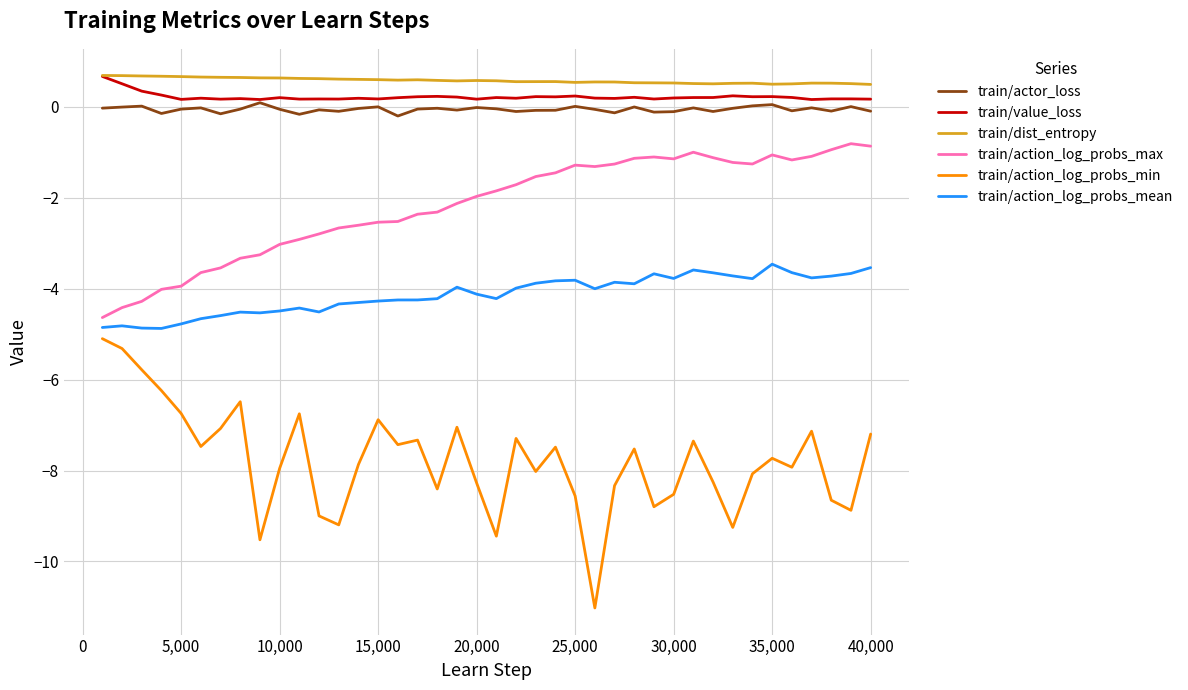

True or false: train/actor_loss and train/action_log_probs_max intersect in this chart.

False